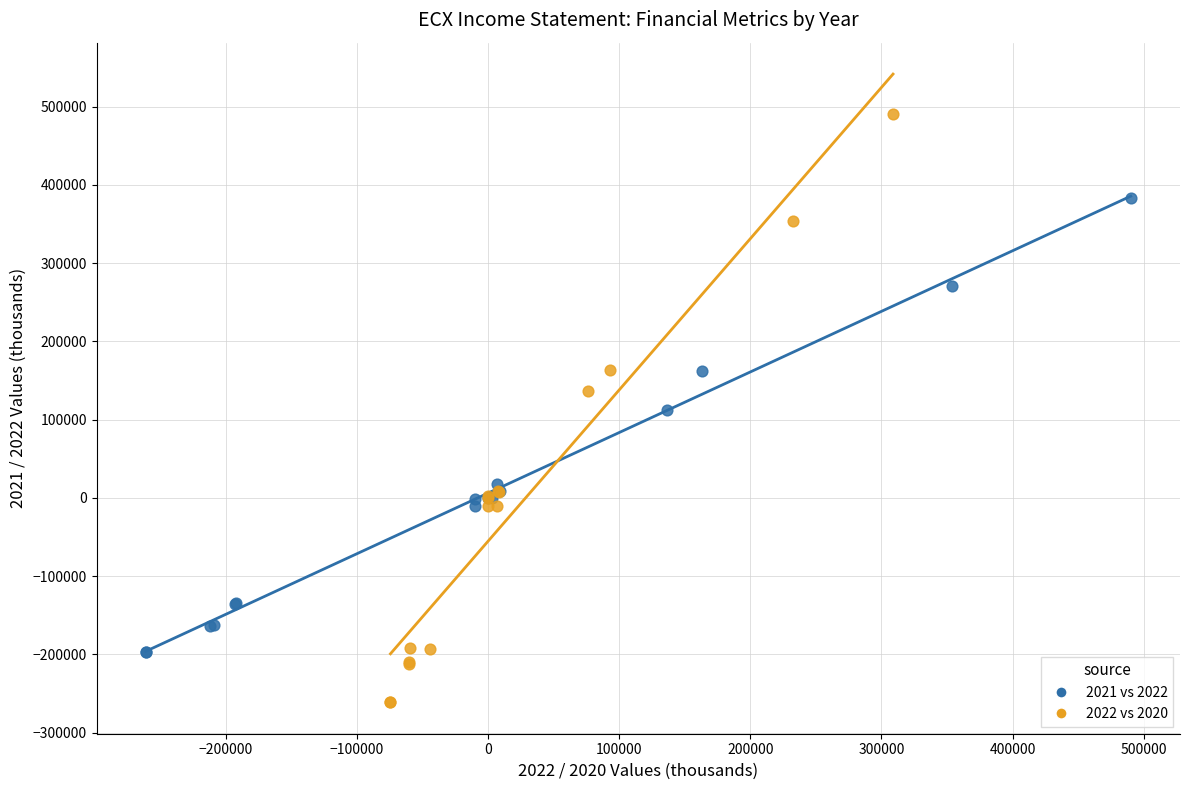

Which series reaches the maximum Y coordinate?

2022 vs 2020